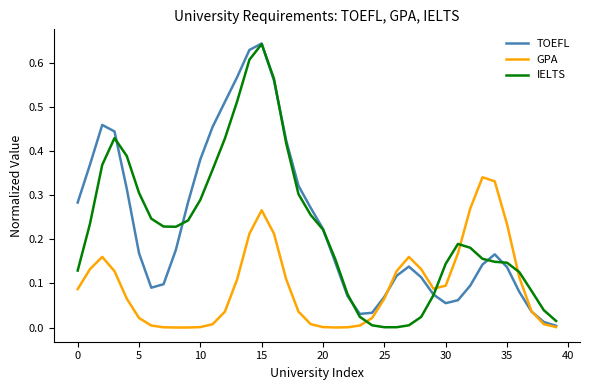

What is the value of the GPA point at the 35th from the left?

0.3